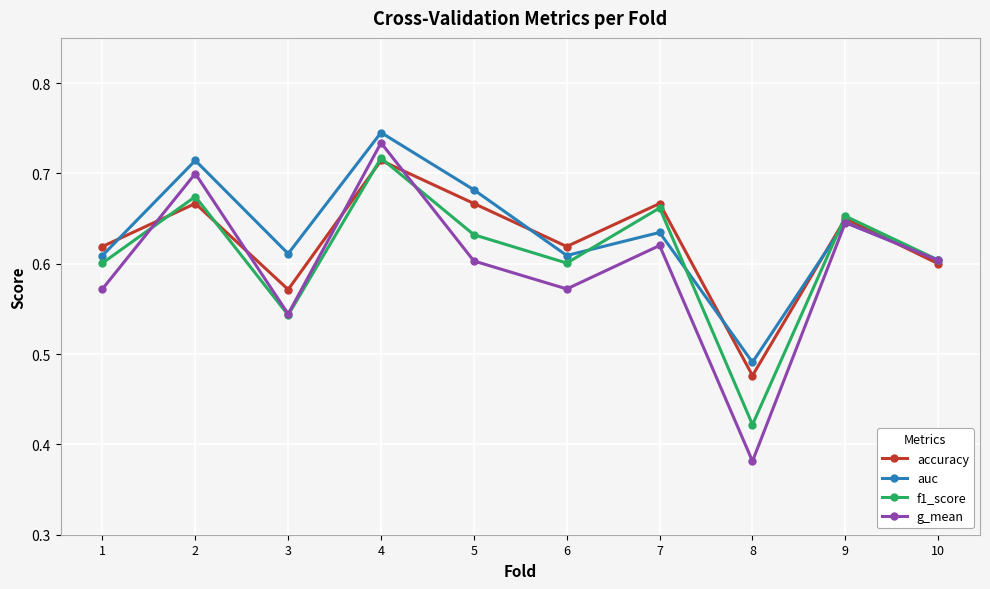

True or false: accuracy has more than 0 interior local peaks.

True